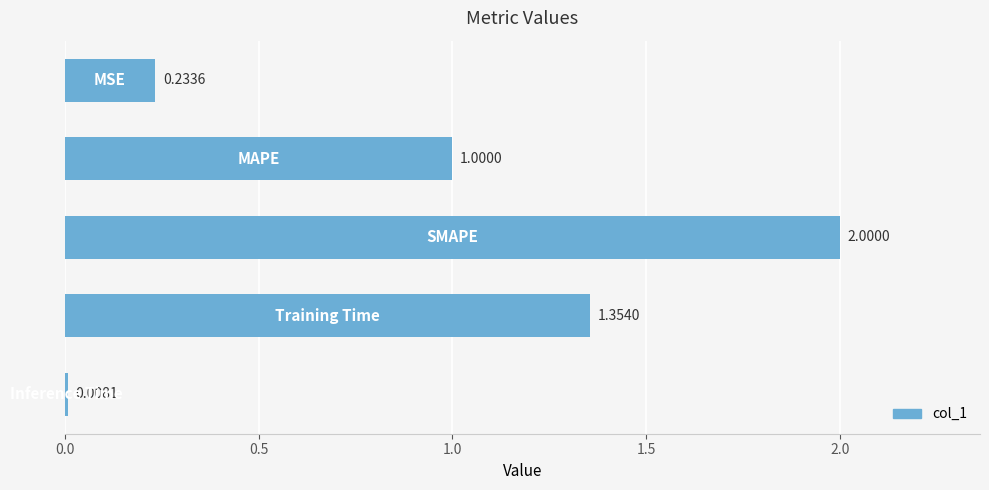

What is the difference between the maximum and minimum values?

2.0